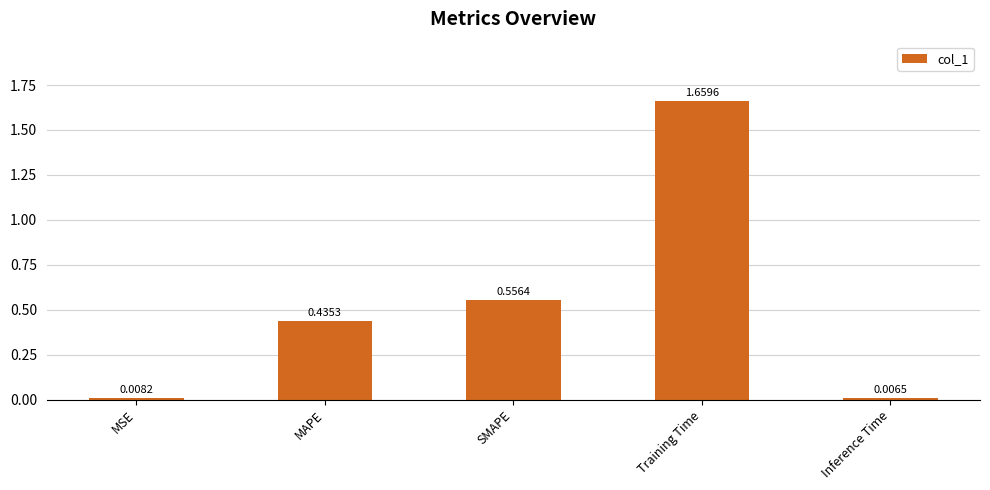

True or false: the data shows 0.1 at SMAPE.

False